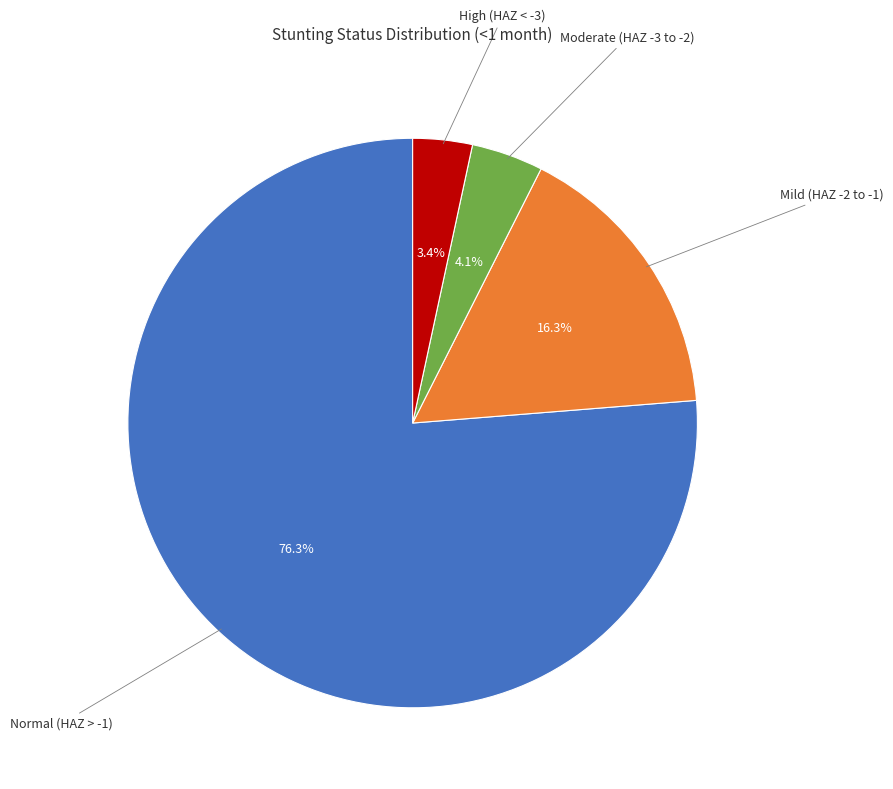

Is there any slice that represents more than half of the pie?

Yes